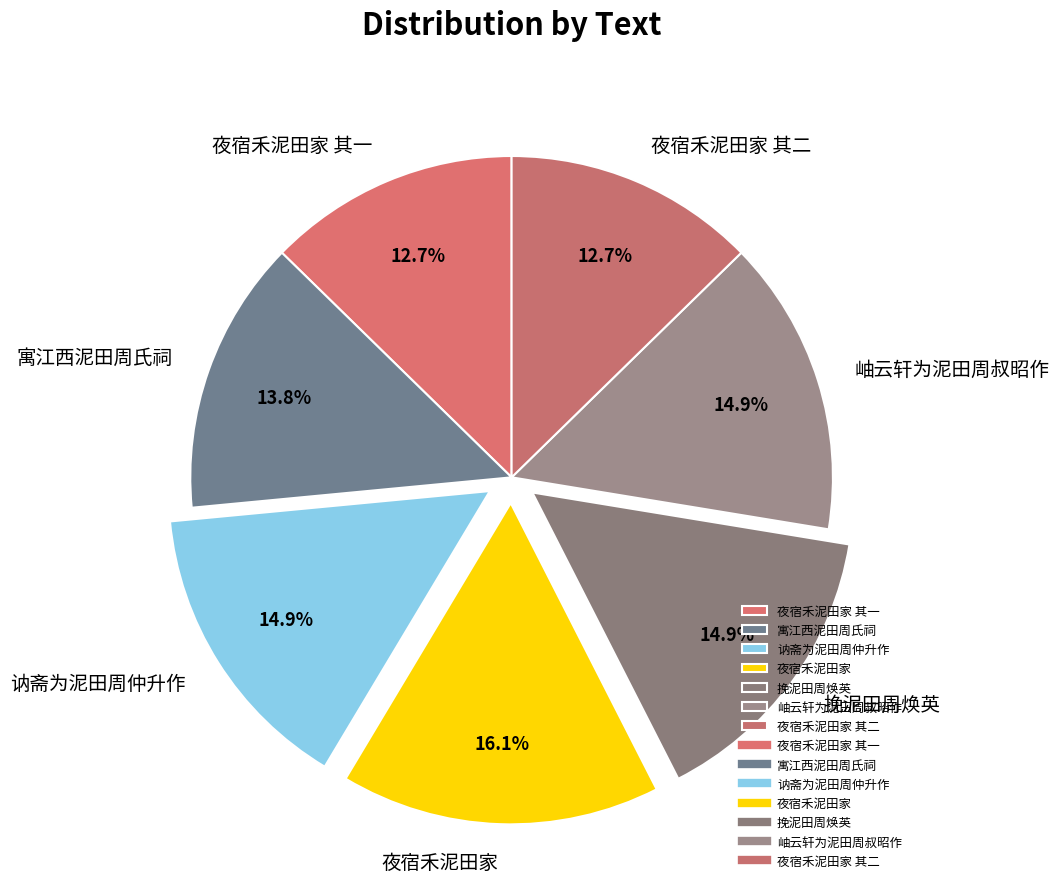

How many segments does this pie chart have?

7